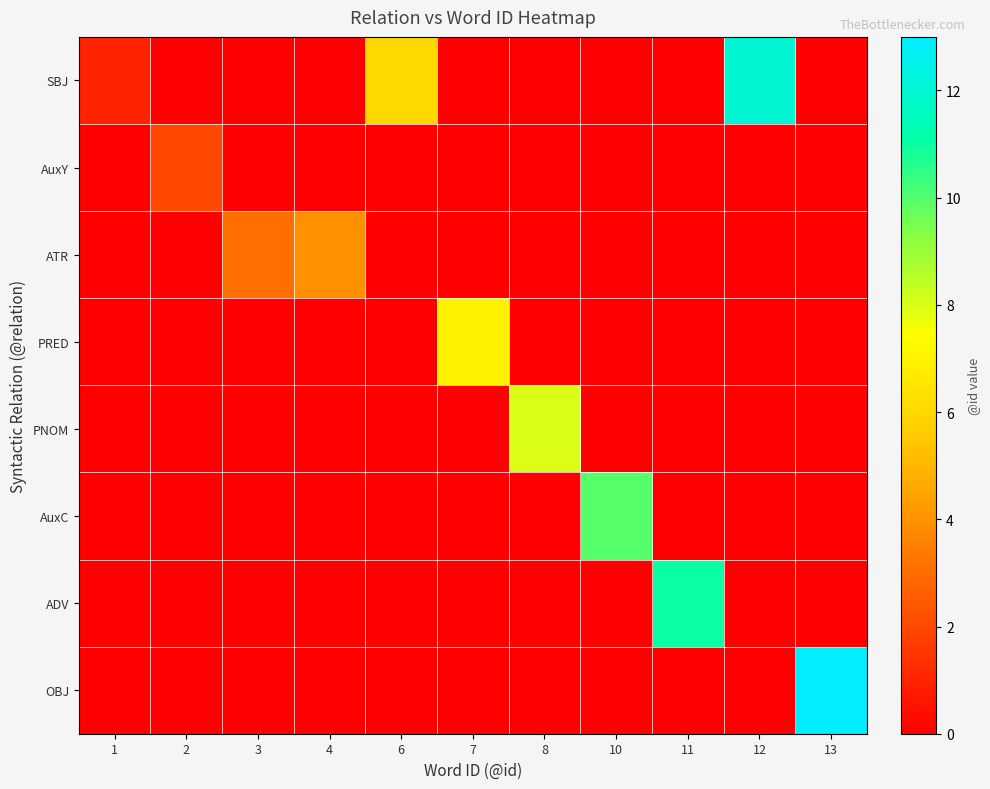

Rank the series at 10 from lowest to highest value.

SBJ, AuxY, ATR, PRED, PNOM, ADV, OBJ, AuxC